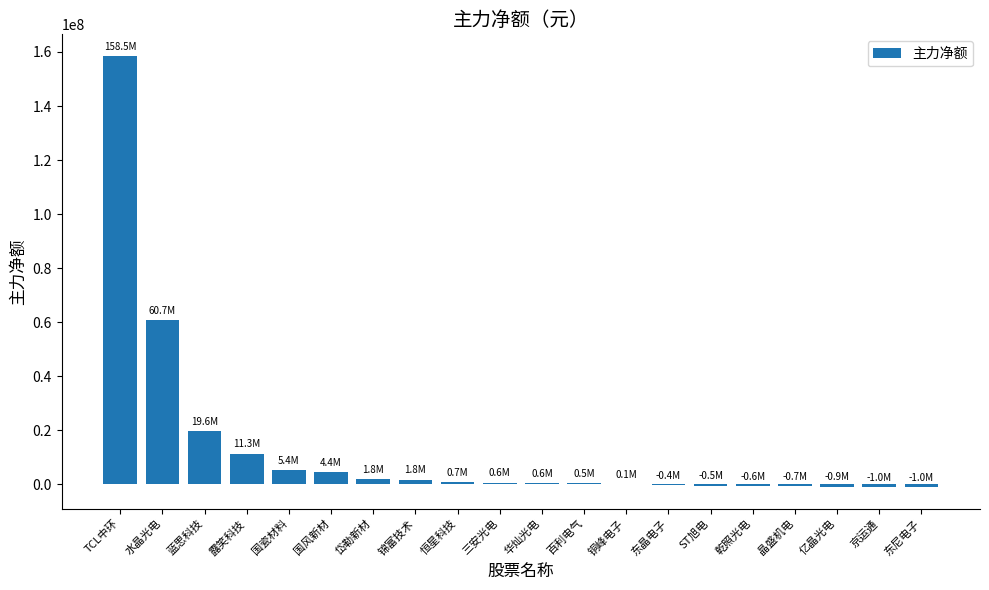

What is the sum of all values?

260849510